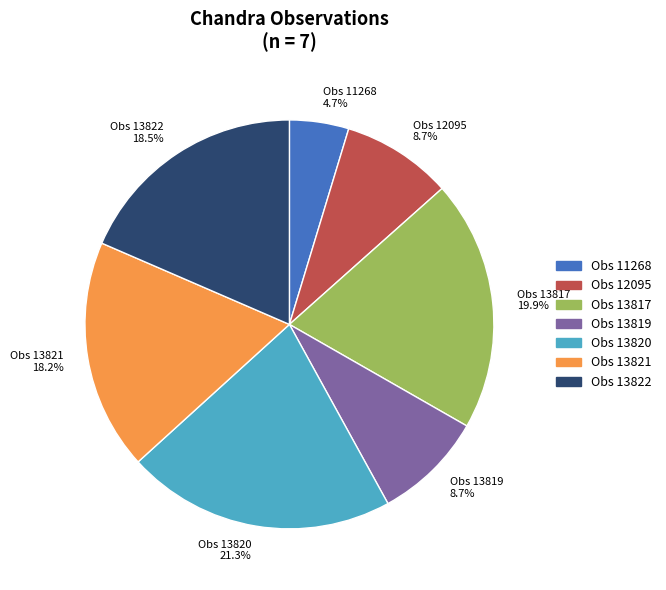

To the nearest percent, what portion does Obs 13821 represent?

18%